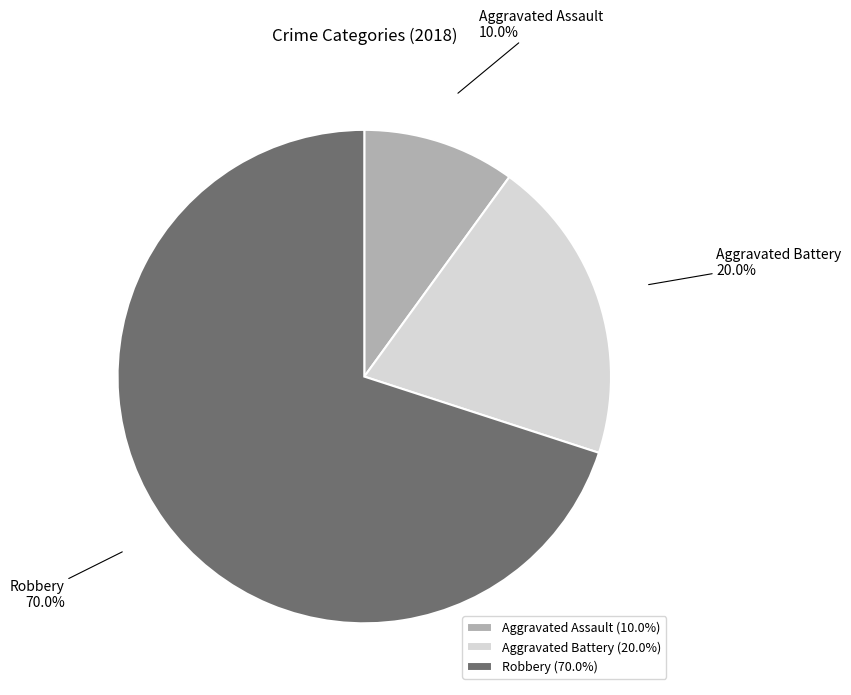

Combined, what portion of the pie is Aggravated Battery and Aggravated Assault?

30.0%